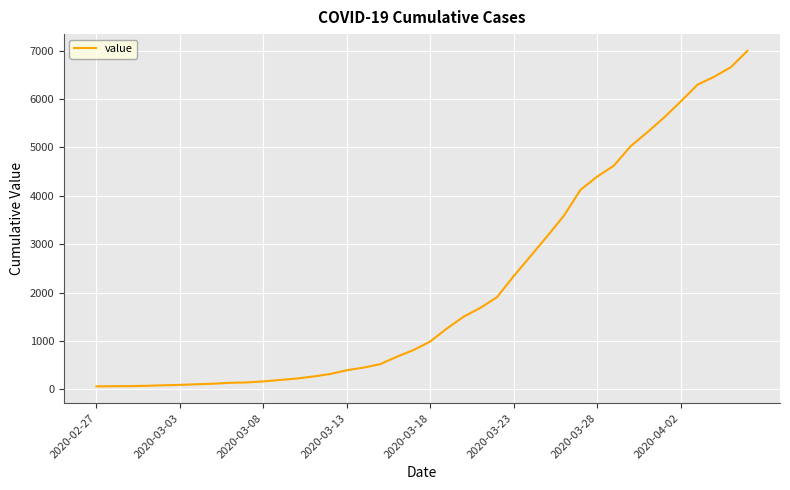

What is the maximum value shown in the chart?

6995